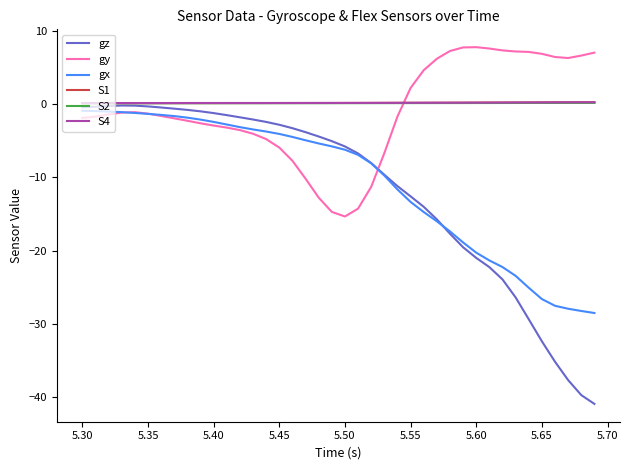

True or false: gy and S2 intersect in this chart.

True